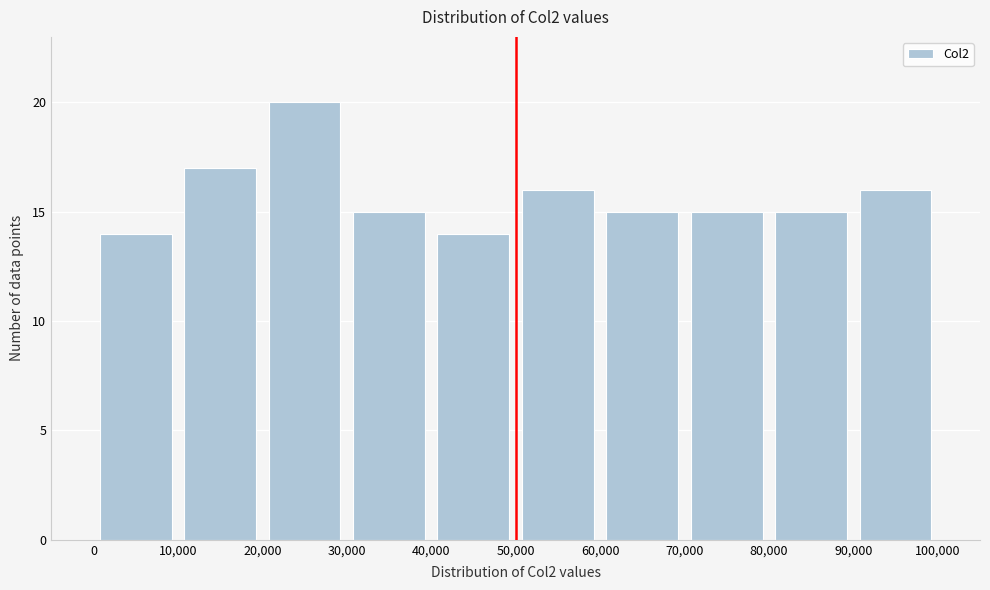

Reading left to right, list every bar in this chart as the range it spans on the x-axis followed by its height. The values are not printed on the chart, so give them approximately, as read against the axis.

0 to 10,000: 14
10,000 to 20,000: 17
20,000 to 30,000: 20
30,000 to 40,000: 15
40,000 to 50,000: 14
50,000 to 60,000: 16
60,000 to 70,000: 15
70,000 to 80,000: 15
80,000 to 90,000: 15
90,000 to 100,000: 16